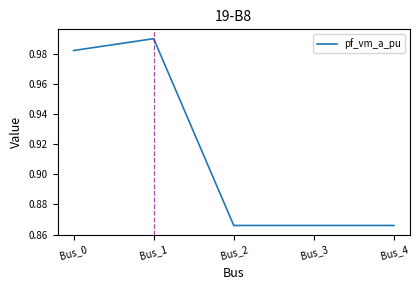

The value at Bus_4 is 1.1. True or false?

False